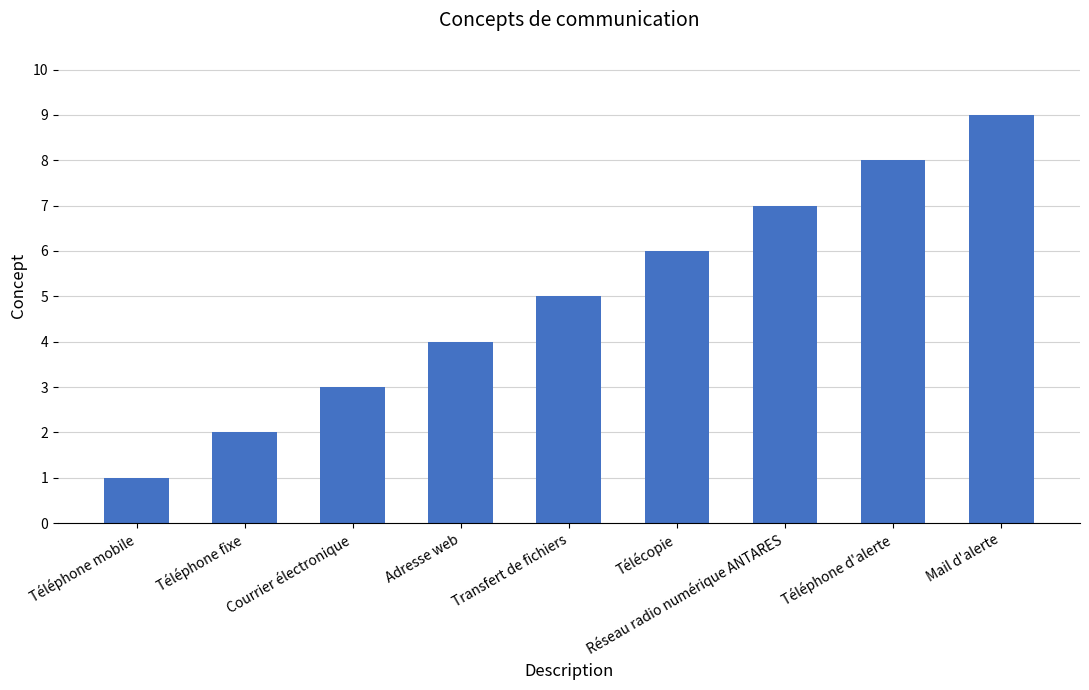

What position from the left is Téléphone fixe?

2